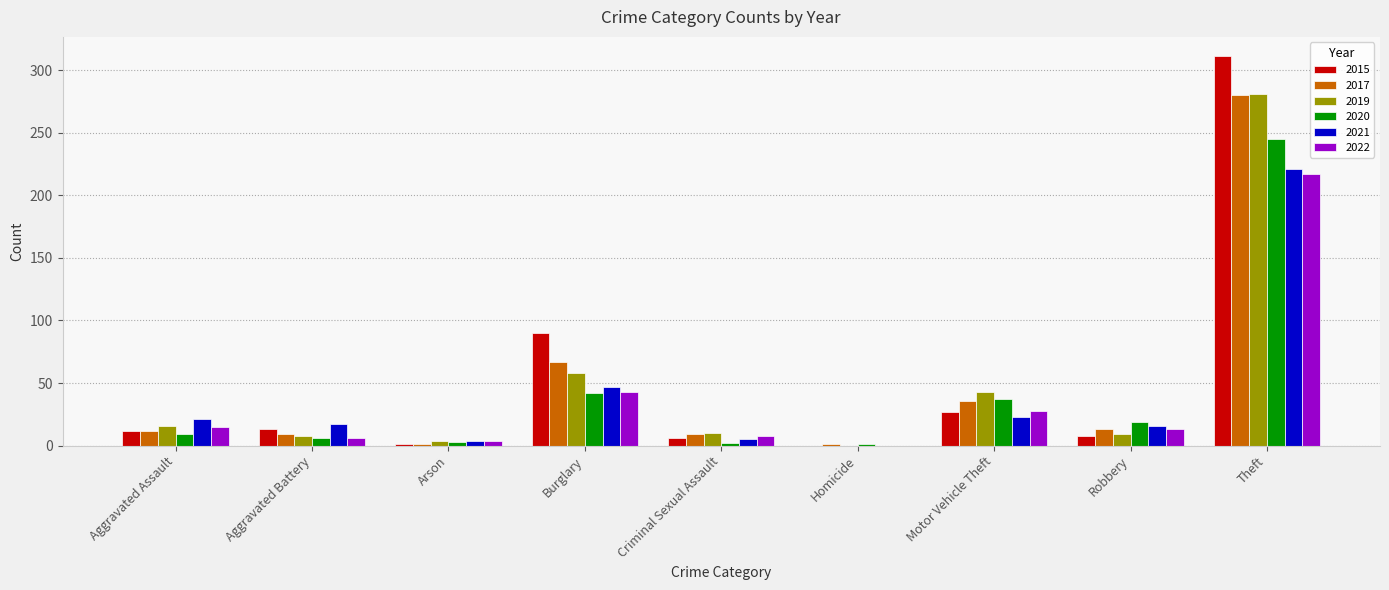

Does the chart contain stacked bars?

No